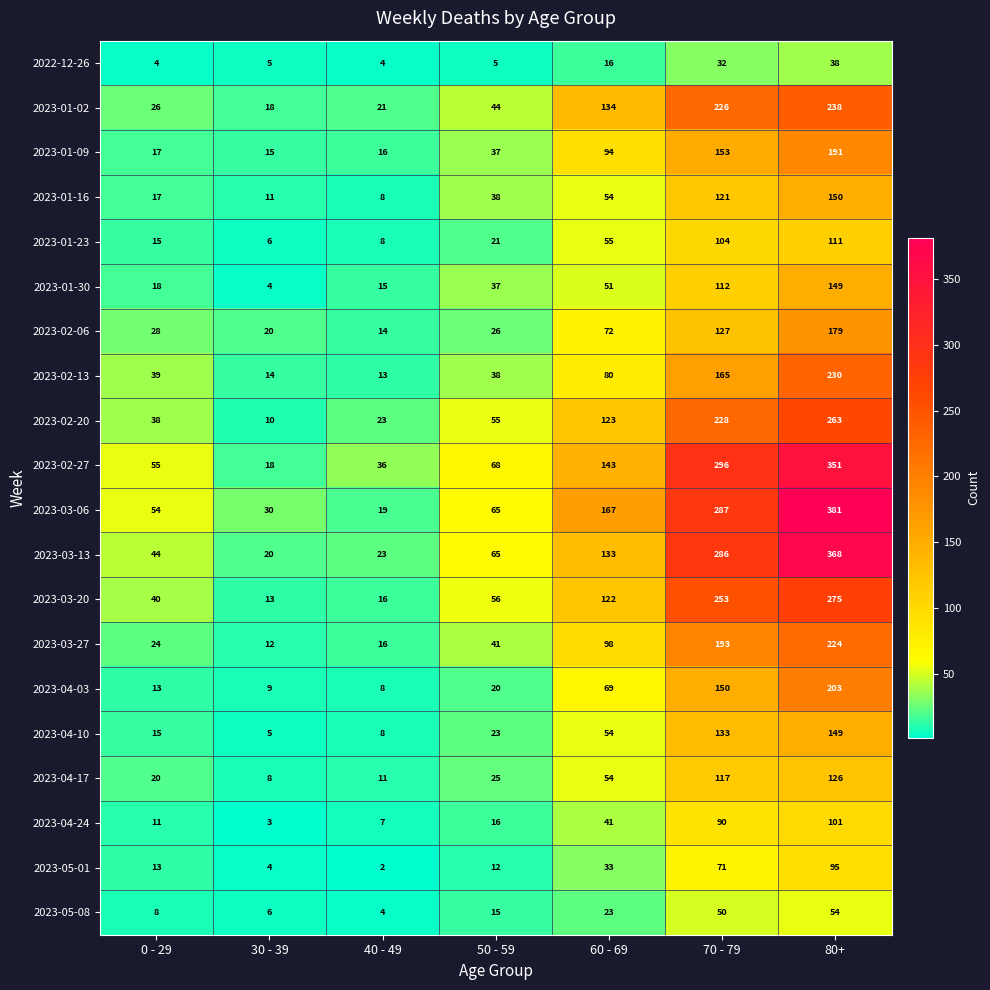

What is the smallest value displayed?

2